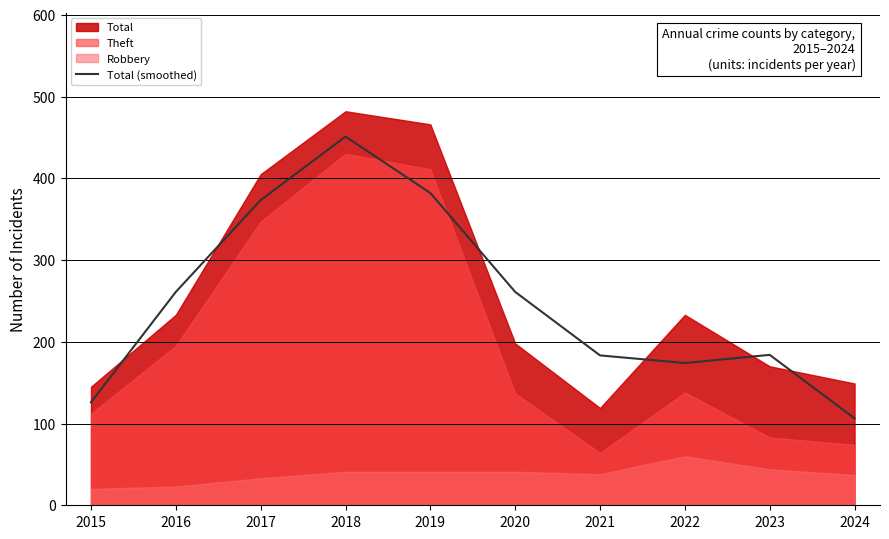

True or false: Total (smoothed) has a value of 373.3 at 2017.

True